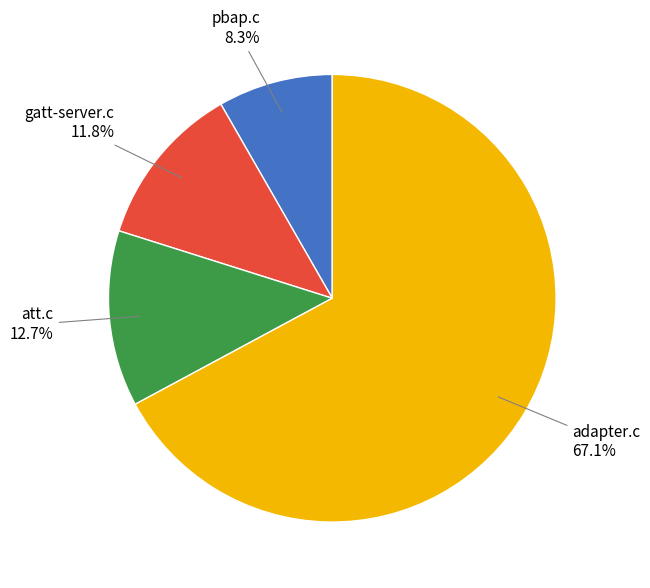

Is there a majority slice in this chart?

Yes